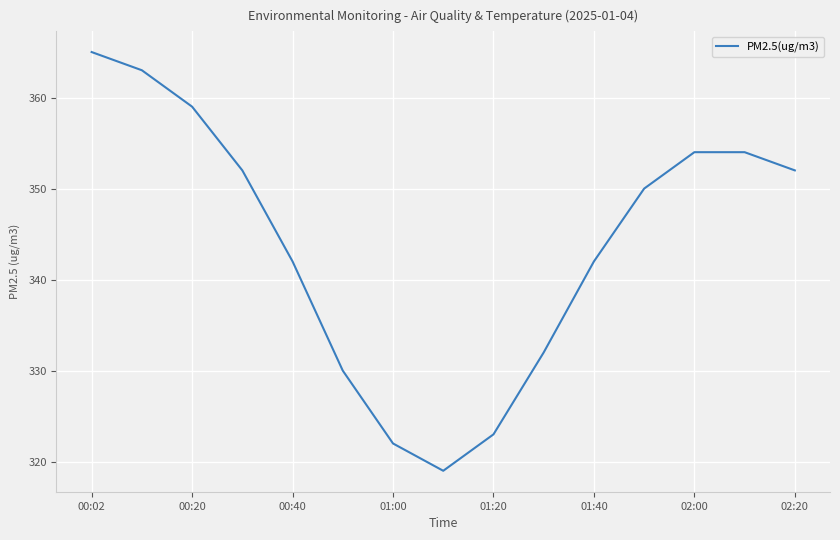

What is the greatest value displayed?

365